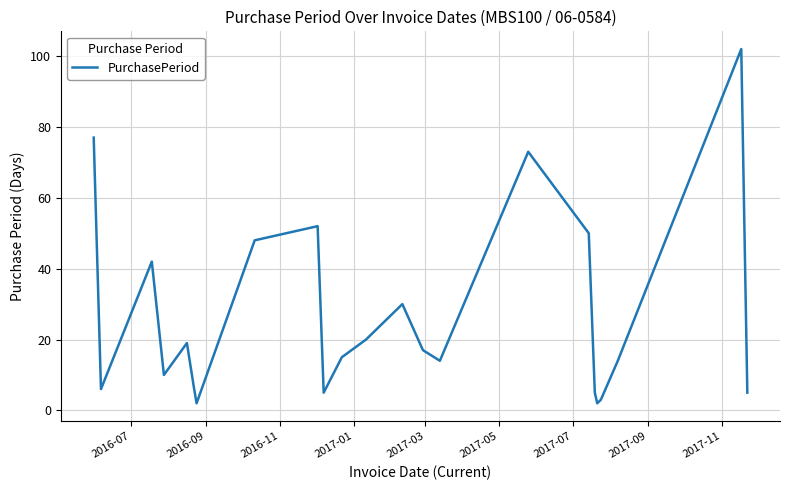

What is the difference between the maximum and minimum values?

100